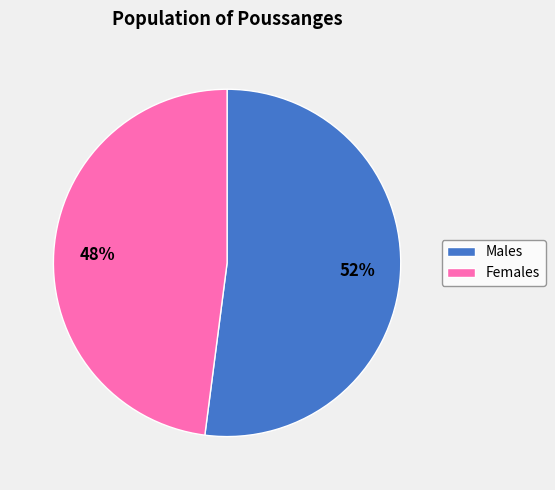

To the nearest percent, what percentage of the pie is Males?

52%